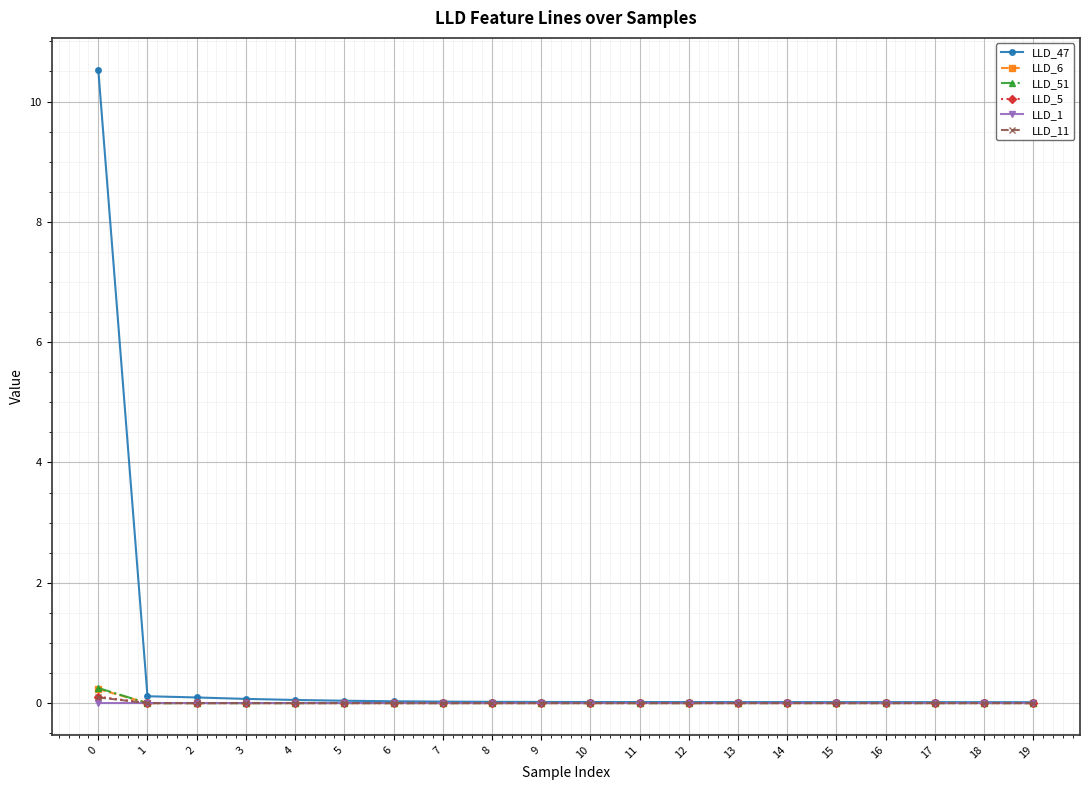

What is the difference between the maximum and minimum values in the LLD_5 series?

0.1